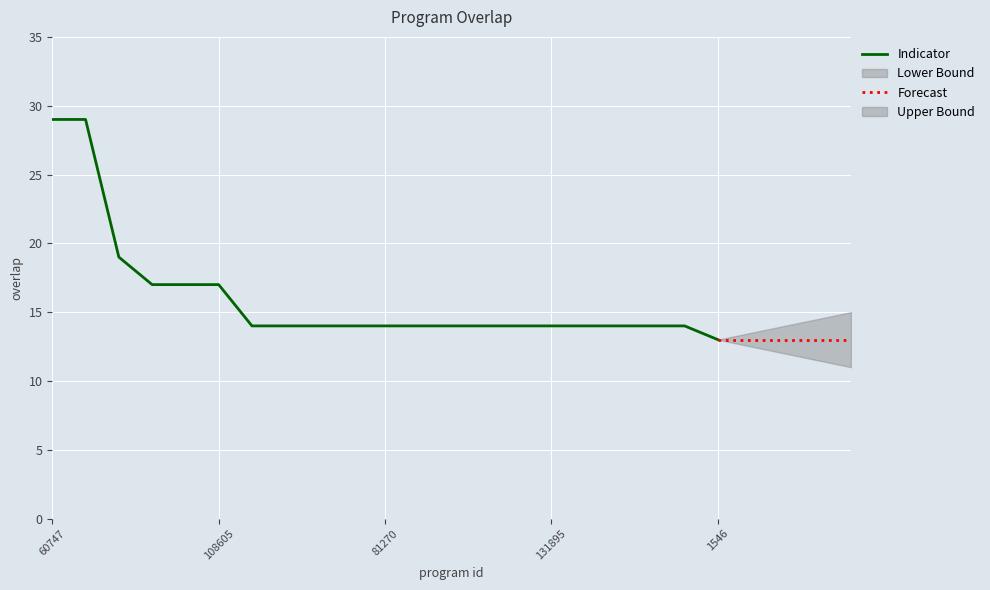

True or false: the data shows 9 at 131895.

False